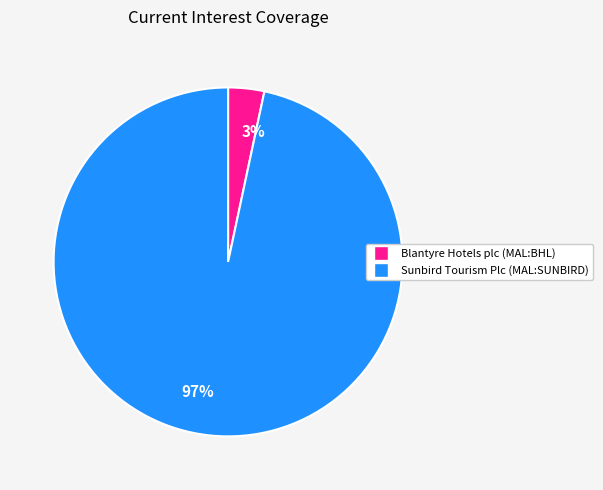

To the nearest percent, what is the average slice percentage?

50%